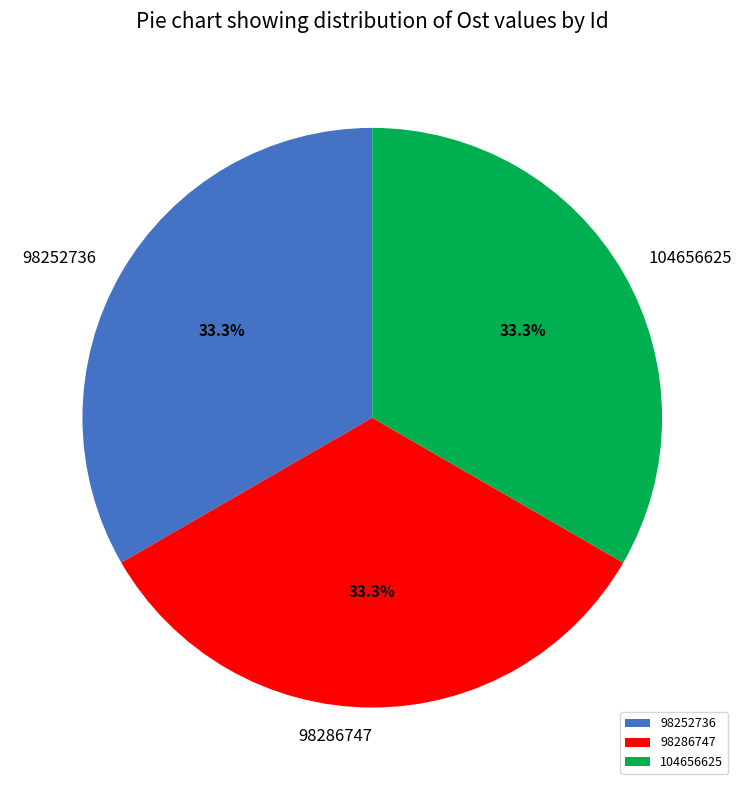

The 104656625 slice represents 44% of the pie. True or false?

False